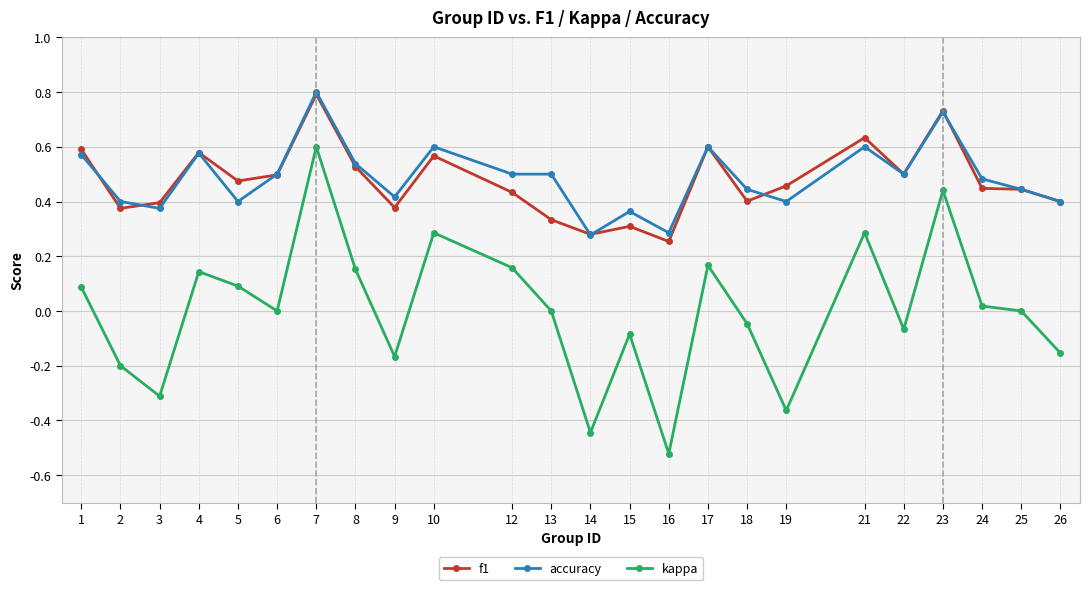

Which series has the largest range (max minus min)?

kappa